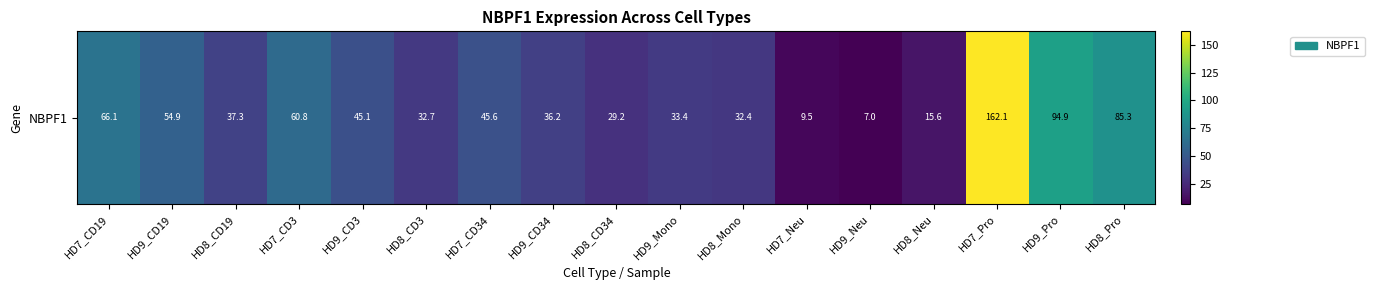

Which label corresponds to the largest value in the chart?

HD7_Pro